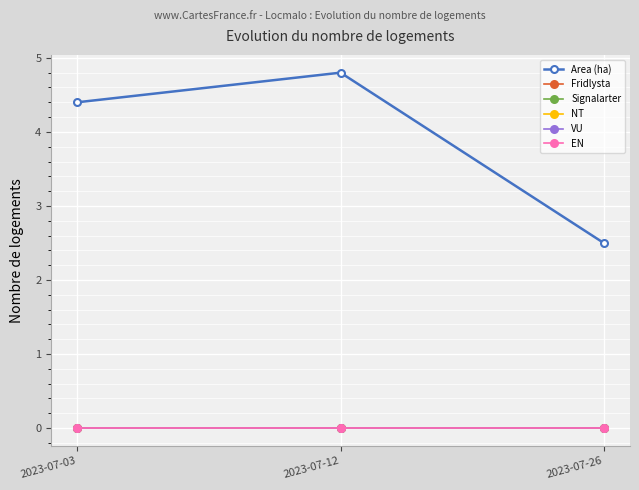

At which category is the sum across all series the highest?

2023-07-12